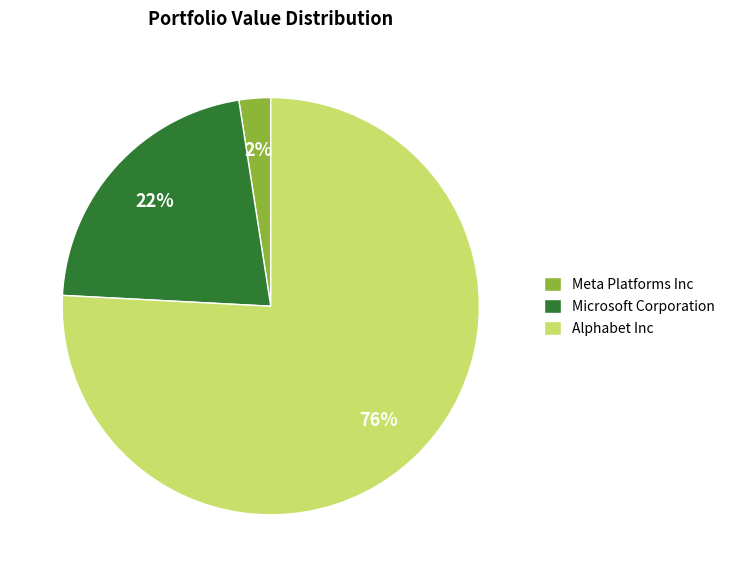

To the nearest percent, what percentage of the pie is Alphabet Inc?

76%